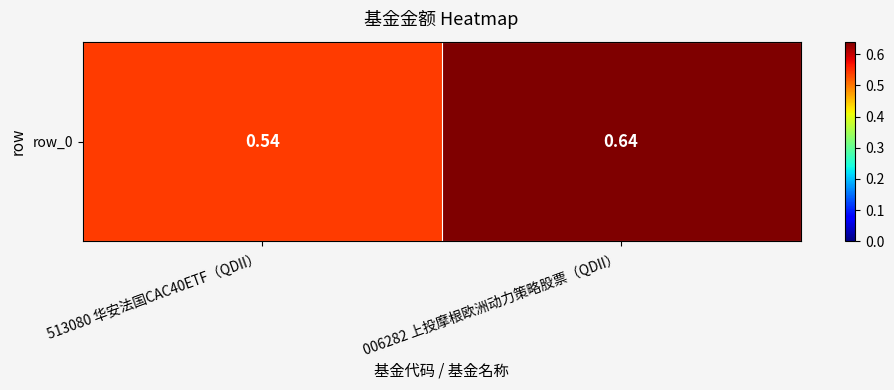

Count the number of categories in the chart.

2